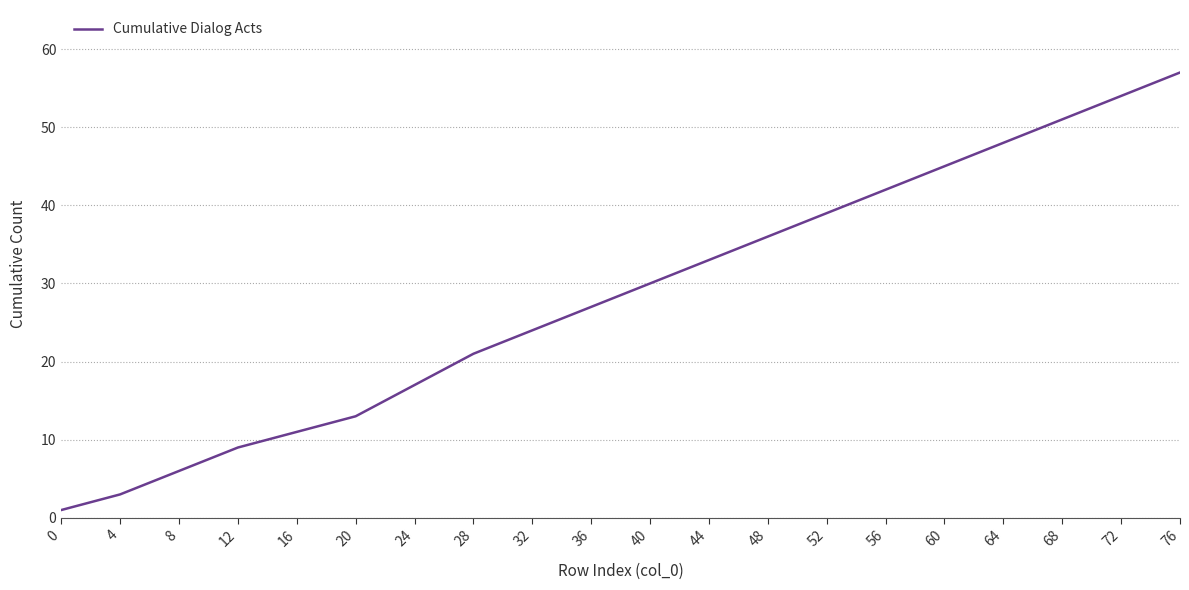

True or false: there are more than 0 points higher than both neighbors.

False